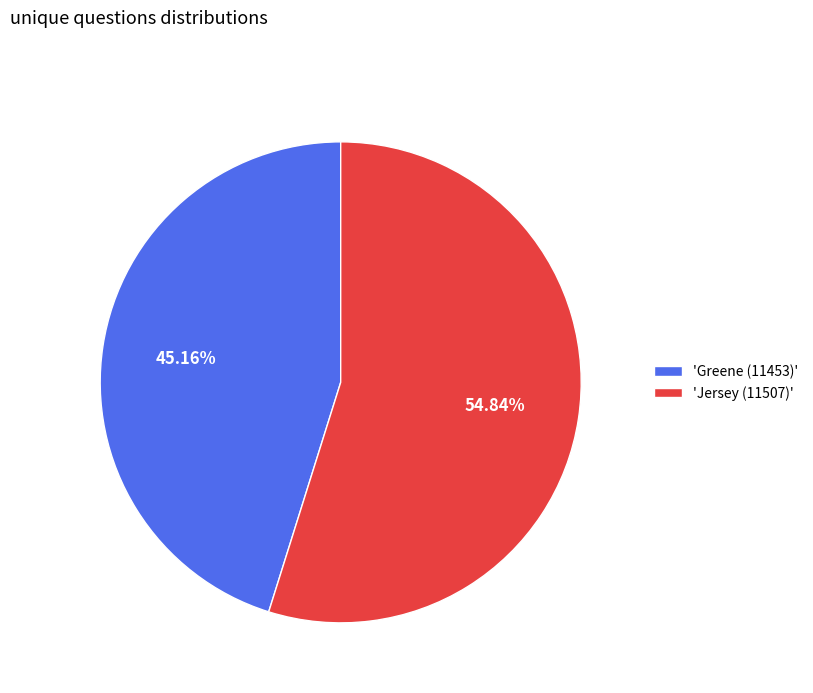

Is there a majority slice in this chart?

Yes